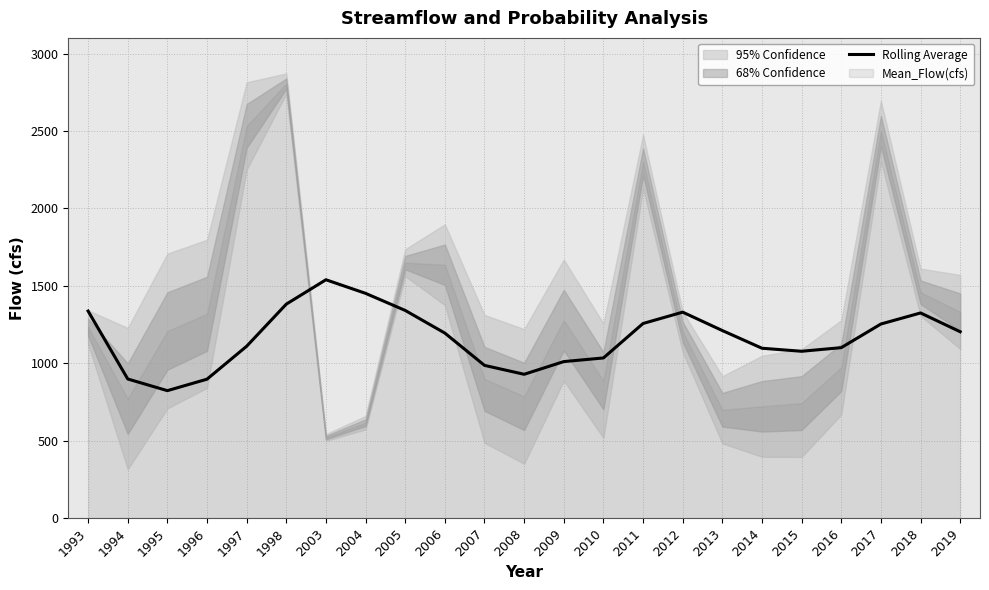

Reading left to right, what are all the values shown in this chart?

1336.7	898.0	822.6	896.8	1109.5	1381.5	1539.0	1451.1	1340.8	1194.5	985.9	928.3	1010.4	1033.8	1256.5	1329.7	1210.9	1096.6	1077.0	1100.4	1253.1	1324.5	1203.2